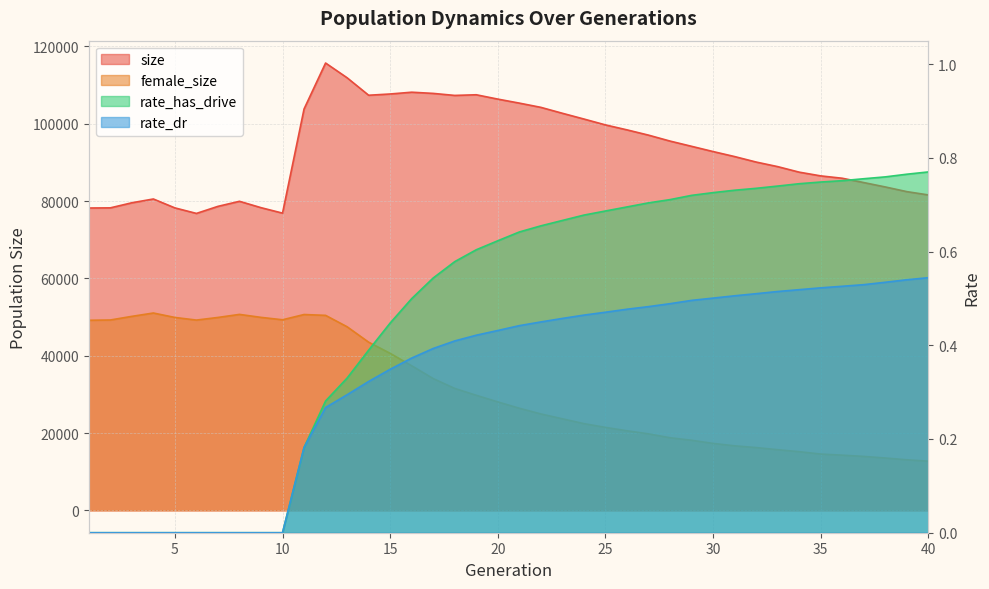

True or false: female_size and rate_dr intersect in this chart.

False